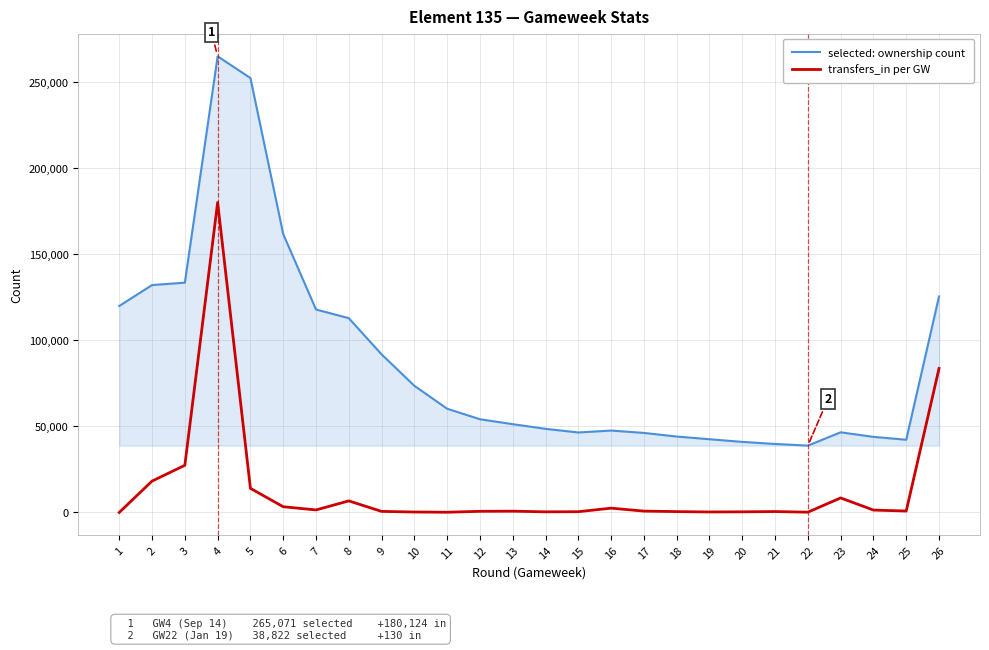

At 2, list the series in order from largest to smallest.

selected: ownership count, transfers_in per GW